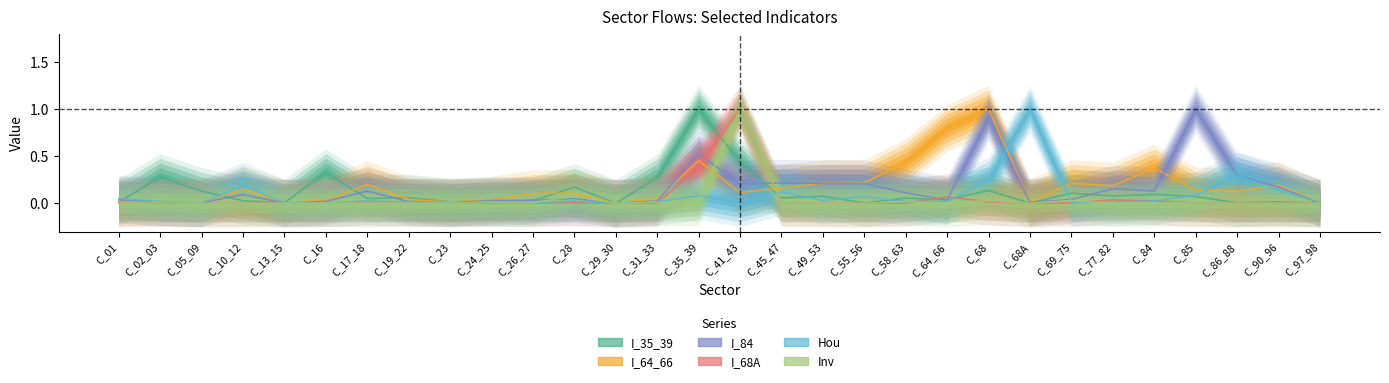

At which category is the sum across all series the highest?

C_41_43